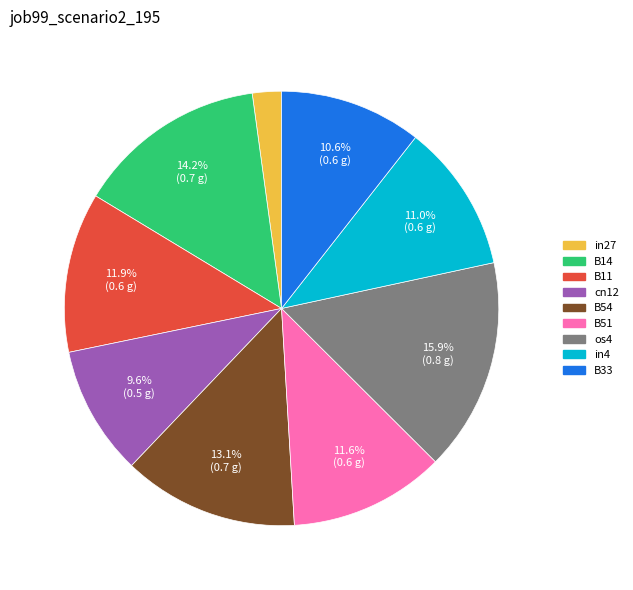

What percentage is NOT represented by B33?

89.4%